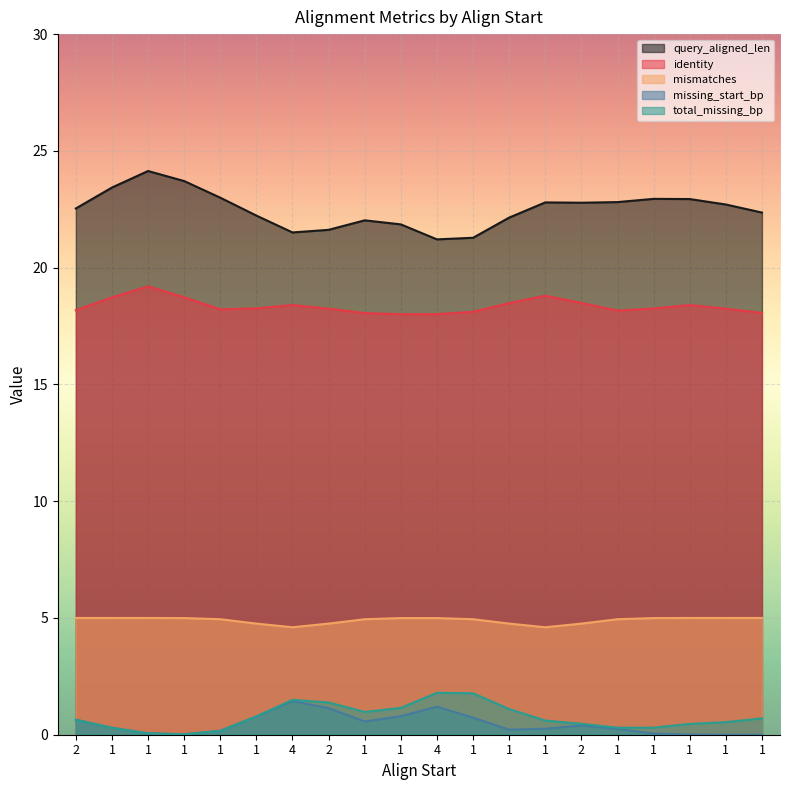

Rank the categories by query_aligned_len value from highest to lowest.

1, 1, 1, 1, 1, 1, 1, 1, 1, 1, 1, 2, 2, 1, 1, 2, 1, 1, 4, 4